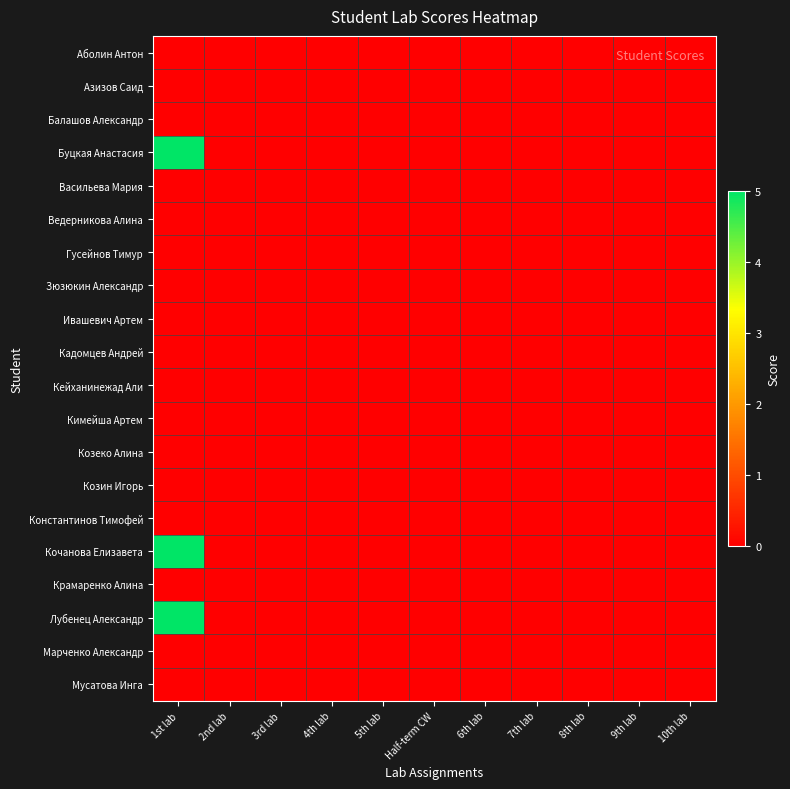

Reading right to left, what are all the values shown in this chart?

Аболин Антон: 10th lab=0	9th lab=0	8th lab=0	7th lab=0	6th lab=0	Half-term CW=0	5th lab=0	4th lab=0	3rd lab=0	2nd lab=0	1st lab=0
Азизов Саид: 10th lab=0	9th lab=0	8th lab=0	7th lab=0	6th lab=0	Half-term CW=0	5th lab=0	4th lab=0	3rd lab=0	2nd lab=0	1st lab=0
Балашов Александр: 10th lab=0	9th lab=0	8th lab=0	7th lab=0	6th lab=0	Half-term CW=0	5th lab=0	4th lab=0	3rd lab=0	2nd lab=0	1st lab=0
Буцкая Анастасия: 10th lab=0	9th lab=0	8th lab=0	7th lab=0	6th lab=0	Half-term CW=0	5th lab=0	4th lab=0	3rd lab=0	2nd lab=0	1st lab=5
Васильева Мария: 10th lab=0	9th lab=0	8th lab=0	7th lab=0	6th lab=0	Half-term CW=0	5th lab=0	4th lab=0	3rd lab=0	2nd lab=0	1st lab=0
Ведерникова Алина: 10th lab=0	9th lab=0	8th lab=0	7th lab=0	6th lab=0	Half-term CW=0	5th lab=0	4th lab=0	3rd lab=0	2nd lab=0	1st lab=0
Гусейнов Тимур: 10th lab=0	9th lab=0	8th lab=0	7th lab=0	6th lab=0	Half-term CW=0	5th lab=0	4th lab=0	3rd lab=0	2nd lab=0	1st lab=0
Зюзюкин Александр: 10th lab=0	9th lab=0	8th lab=0	7th lab=0	6th lab=0	Half-term CW=0	5th lab=0	4th lab=0	3rd lab=0	2nd lab=0	1st lab=0
Ивашевич Артем: 10th lab=0	9th lab=0	8th lab=0	7th lab=0	6th lab=0	Half-term CW=0	5th lab=0	4th lab=0	3rd lab=0	2nd lab=0	1st lab=0
Кадомцев Андрей: 10th lab=0	9th lab=0	8th lab=0	7th lab=0	6th lab=0	Half-term CW=0	5th lab=0	4th lab=0	3rd lab=0	2nd lab=0	1st lab=0
Кейханинежад Али: 10th lab=0	9th lab=0	8th lab=0	7th lab=0	6th lab=0	Half-term CW=0	5th lab=0	4th lab=0	3rd lab=0	2nd lab=0	1st lab=0
Кимейша Артем: 10th lab=0	9th lab=0	8th lab=0	7th lab=0	6th lab=0	Half-term CW=0	5th lab=0	4th lab=0	3rd lab=0	2nd lab=0	1st lab=0
Козеко Алина: 10th lab=0	9th lab=0	8th lab=0	7th lab=0	6th lab=0	Half-term CW=0	5th lab=0	4th lab=0	3rd lab=0	2nd lab=0	1st lab=0
Козин Игорь: 10th lab=0	9th lab=0	8th lab=0	7th lab=0	6th lab=0	Half-term CW=0	5th lab=0	4th lab=0	3rd lab=0	2nd lab=0	1st lab=0
Константинов Тимофей: 10th lab=0	9th lab=0	8th lab=0	7th lab=0	6th lab=0	Half-term CW=0	5th lab=0	4th lab=0	3rd lab=0	2nd lab=0	1st lab=0
Кочанова Елизавета: 10th lab=0	9th lab=0	8th lab=0	7th lab=0	6th lab=0	Half-term CW=0	5th lab=0	4th lab=0	3rd lab=0	2nd lab=0	1st lab=5
Крамаренко Алина: 10th lab=0	9th lab=0	8th lab=0	7th lab=0	6th lab=0	Half-term CW=0	5th lab=0	4th lab=0	3rd lab=0	2nd lab=0	1st lab=0
Лубенец Александр: 10th lab=0	9th lab=0	8th lab=0	7th lab=0	6th lab=0	Half-term CW=0	5th lab=0	4th lab=0	3rd lab=0	2nd lab=0	1st lab=5
Марченко Александр: 10th lab=0	9th lab=0	8th lab=0	7th lab=0	6th lab=0	Half-term CW=0	5th lab=0	4th lab=0	3rd lab=0	2nd lab=0	1st lab=0
Мусатова Инга: 10th lab=0	9th lab=0	8th lab=0	7th lab=0	6th lab=0	Half-term CW=0	5th lab=0	4th lab=0	3rd lab=0	2nd lab=0	1st lab=0